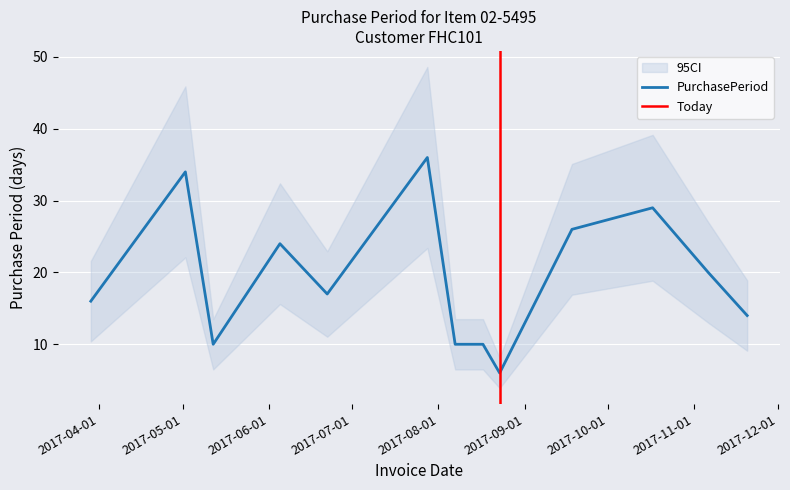

True or false: there are more than 1 points higher than both neighbors.

True